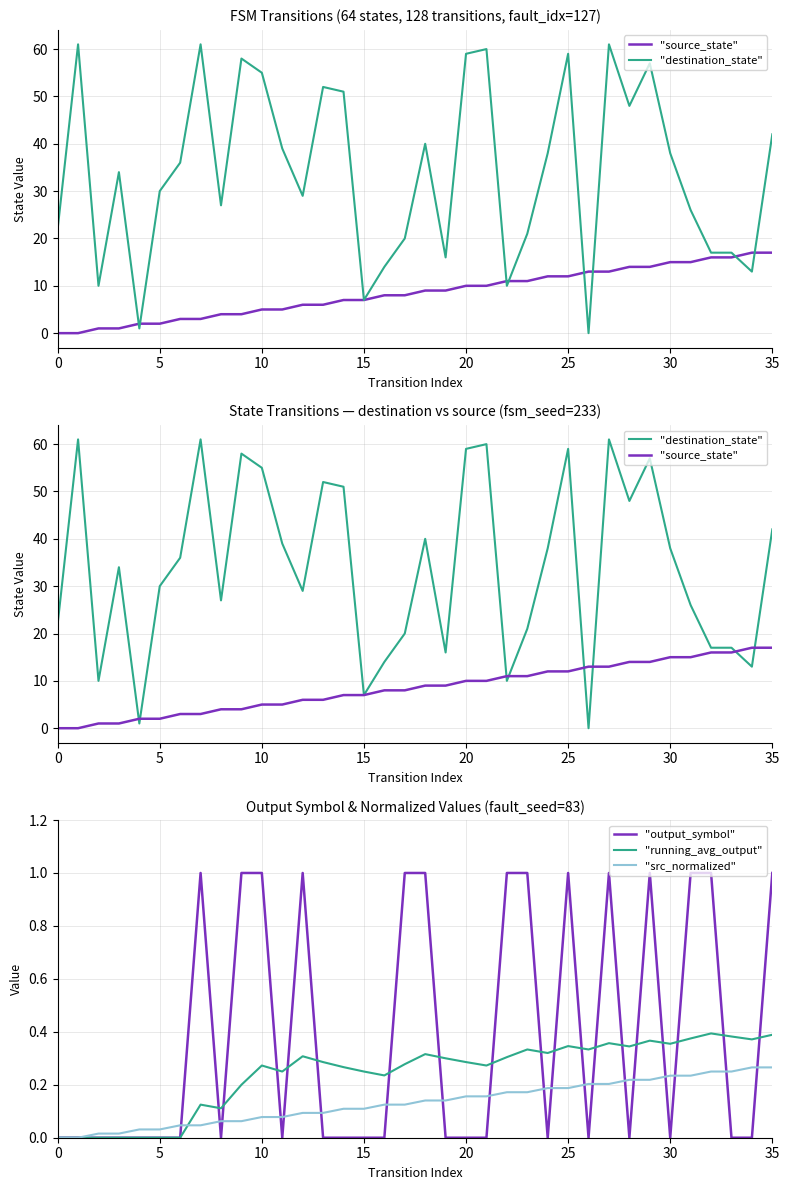

How many positive values does the "destination_state" series have?

35